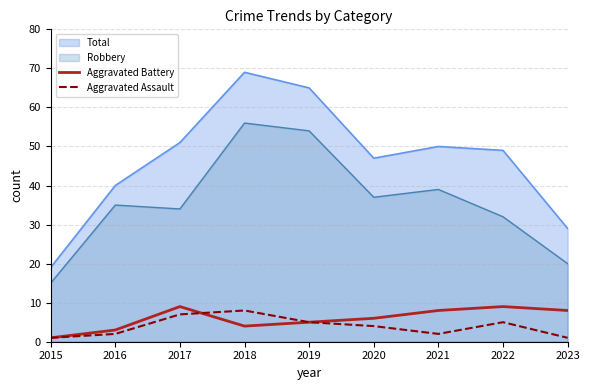

How many Aggravated Battery values are between 4 and 8?

5